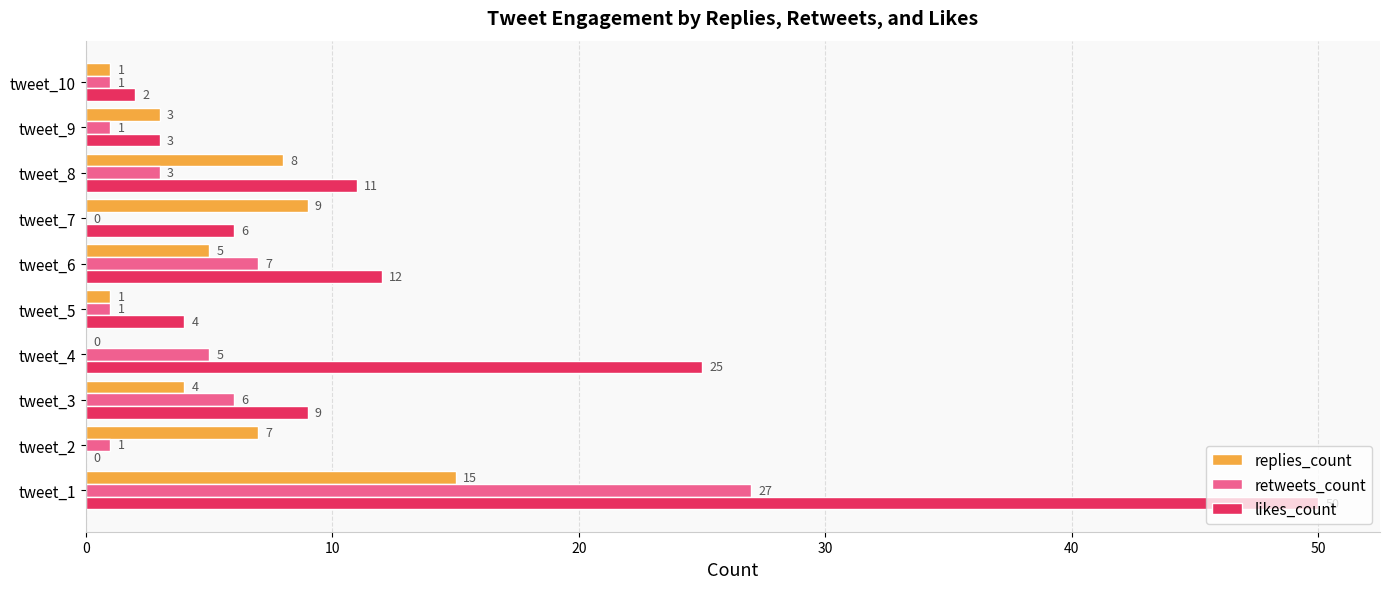

What is the total value across all series at tweet_2?

8